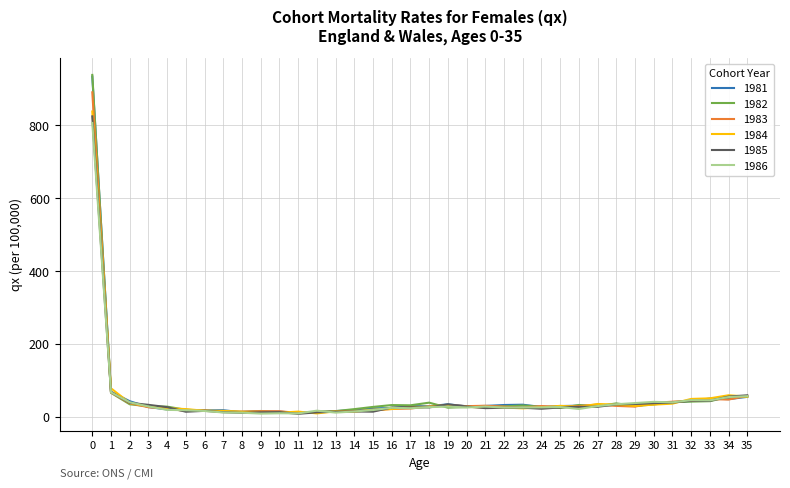

The value of 1981 at 3 is 26.4. True or false?

True